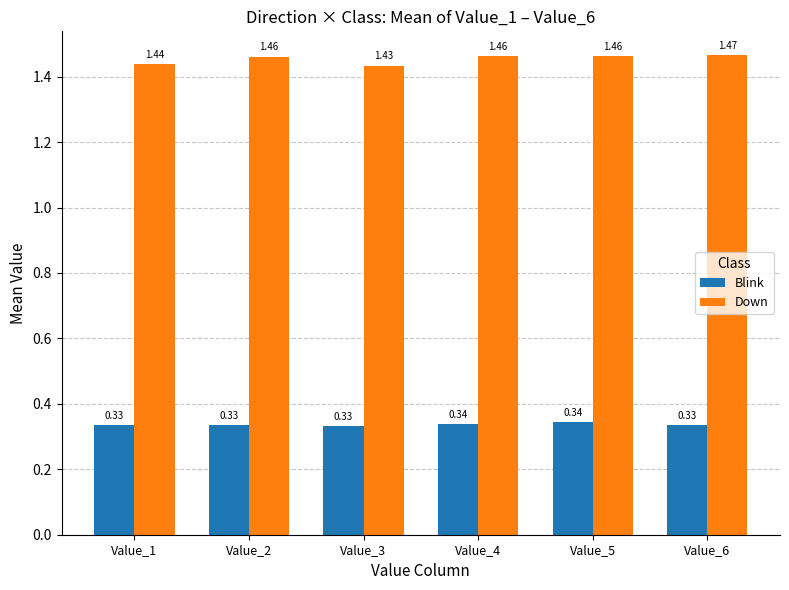

Is the value of Down at Value_5 greater than the value of Blink at Value_1?

Yes